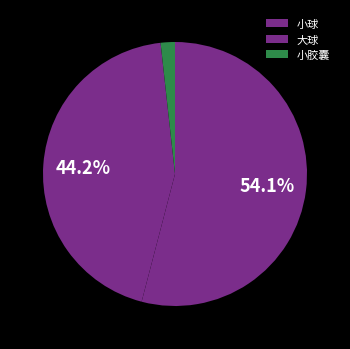

To the nearest percent, what is the average slice percentage?

33%